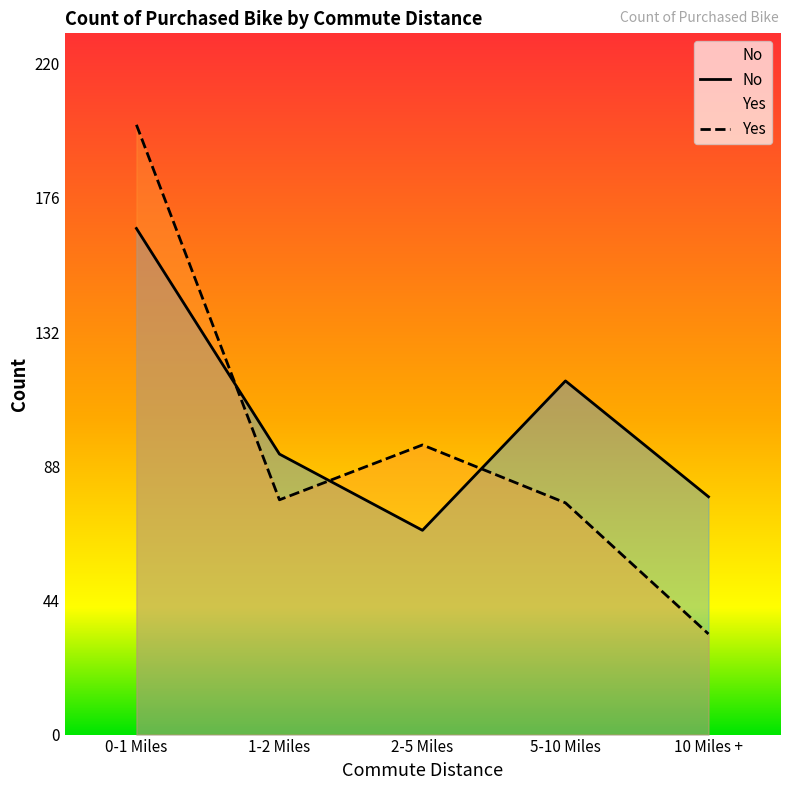

What is the total value across all series at 10 Miles +?

111